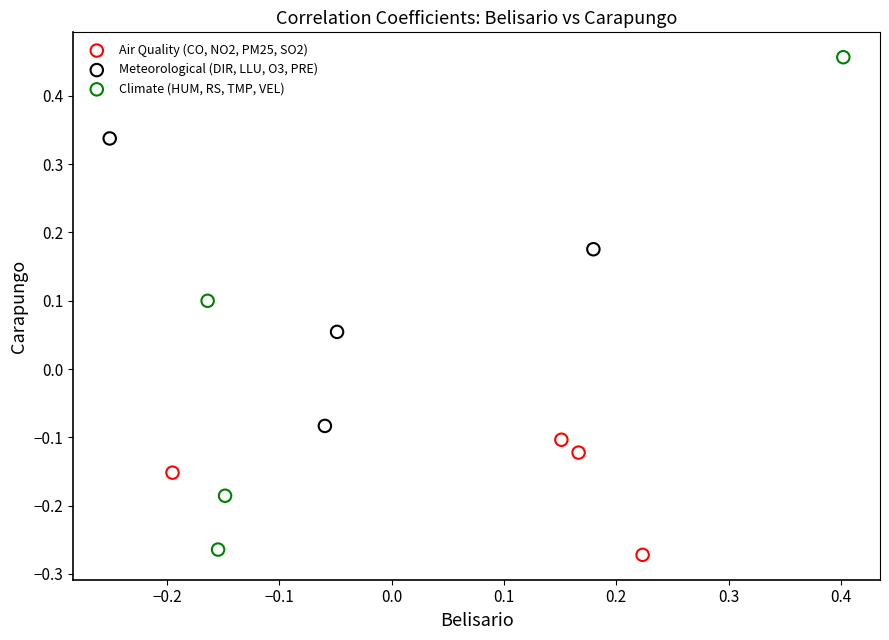

Which series has the largest Y range (max minus min)?

Climate (HUM, RS, TMP, VEL)